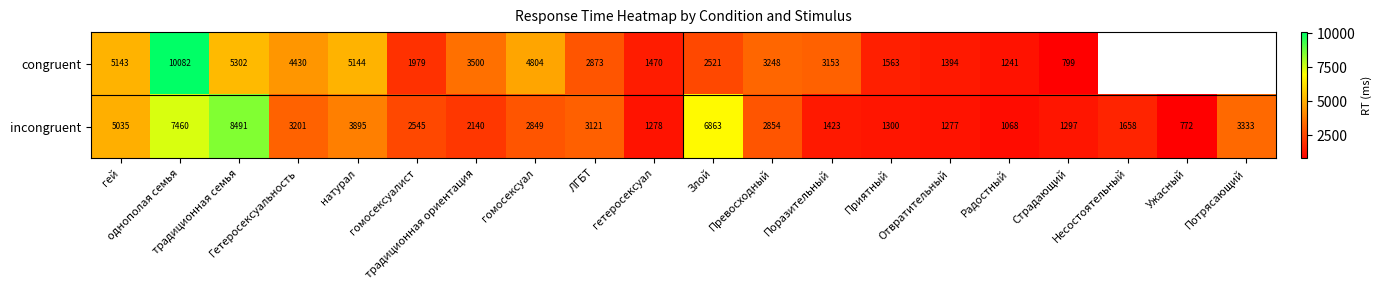

What is the difference between the second highest and minimum values in the incongruent series?

6688